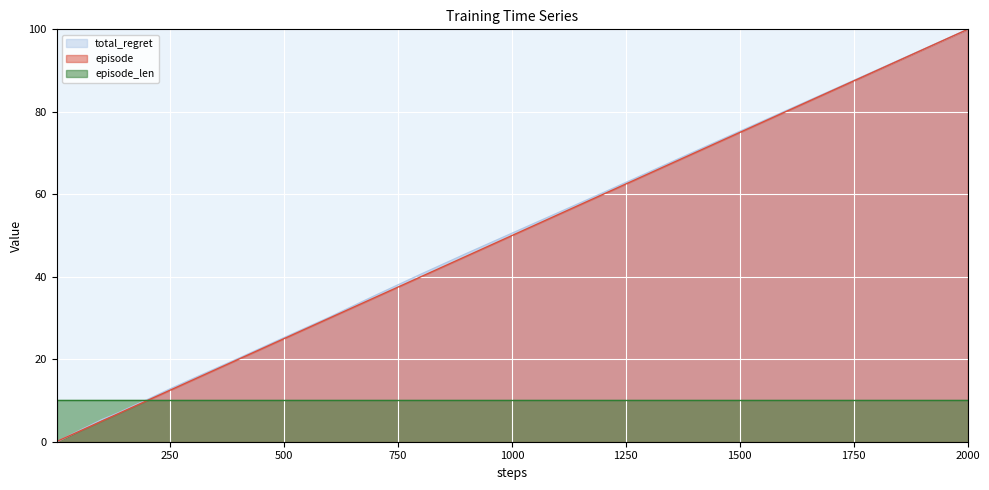

At which label does total_regret reach its peak?

2000